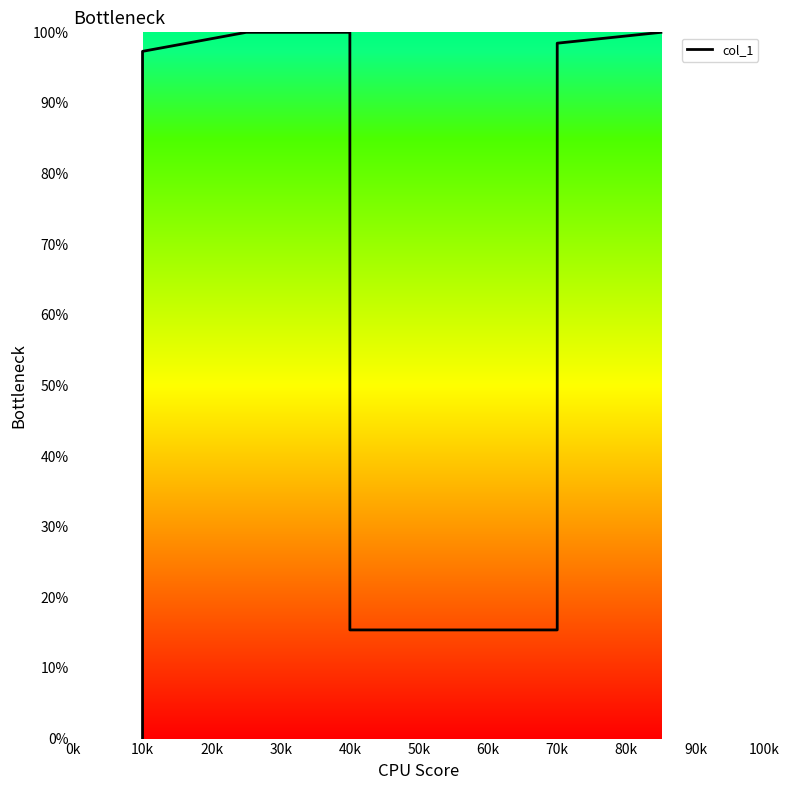

What is the label of the 20th point from the right?

40k